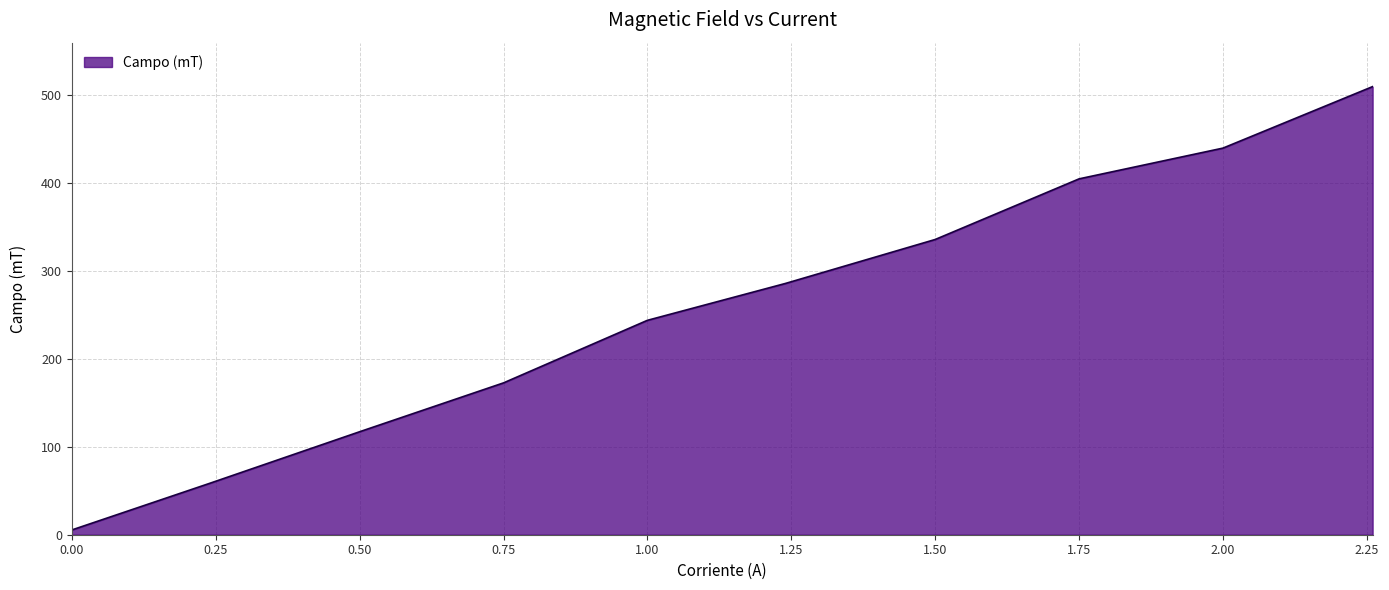

How many distinct data groups are displayed?

1